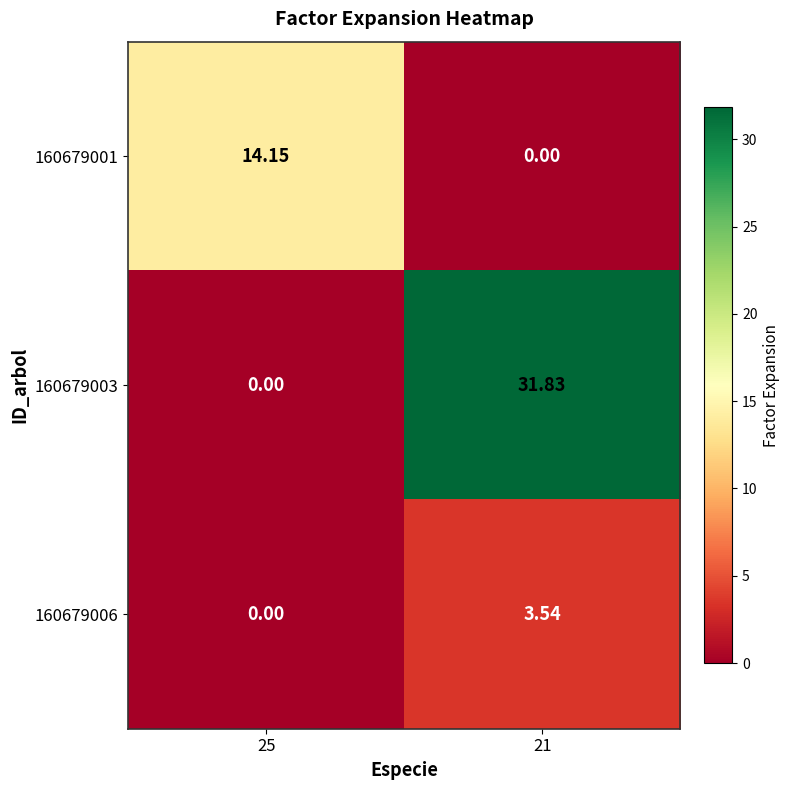

At how many categories does at least one series exceed 25?

1